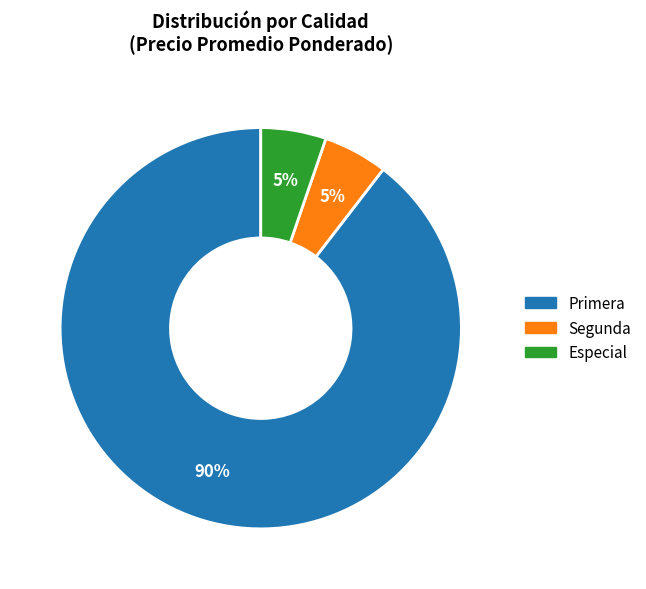

Count the number of slices in the pie.

3